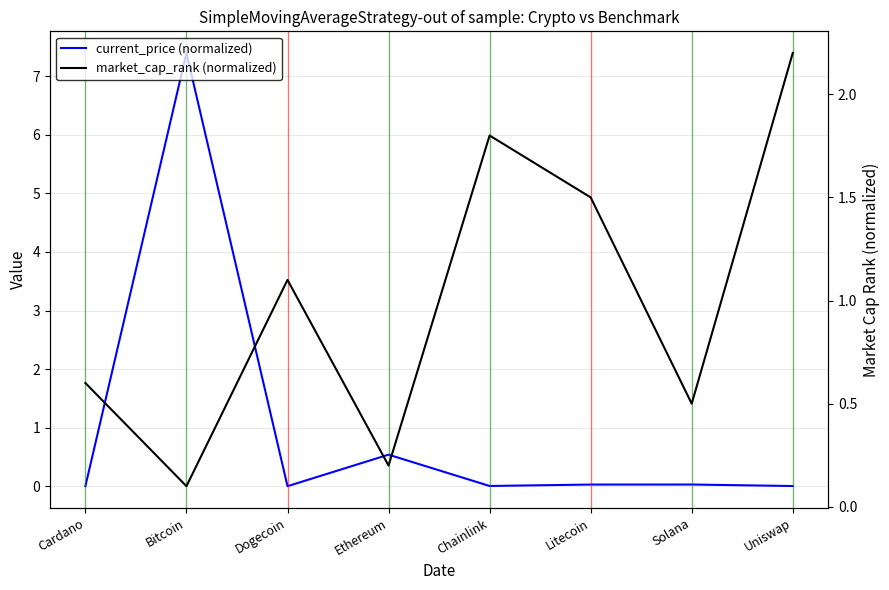

Rank the series by their average value, from lowest to highest.

current_price (normalized), market_cap_rank (normalized)